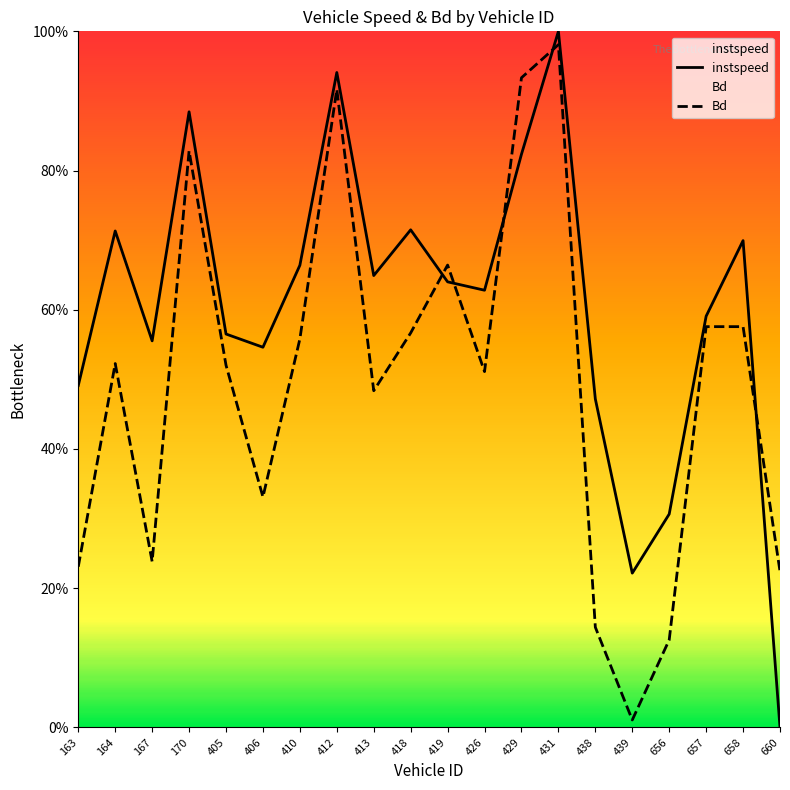

What is the maximum value shown in the chart?

1.0